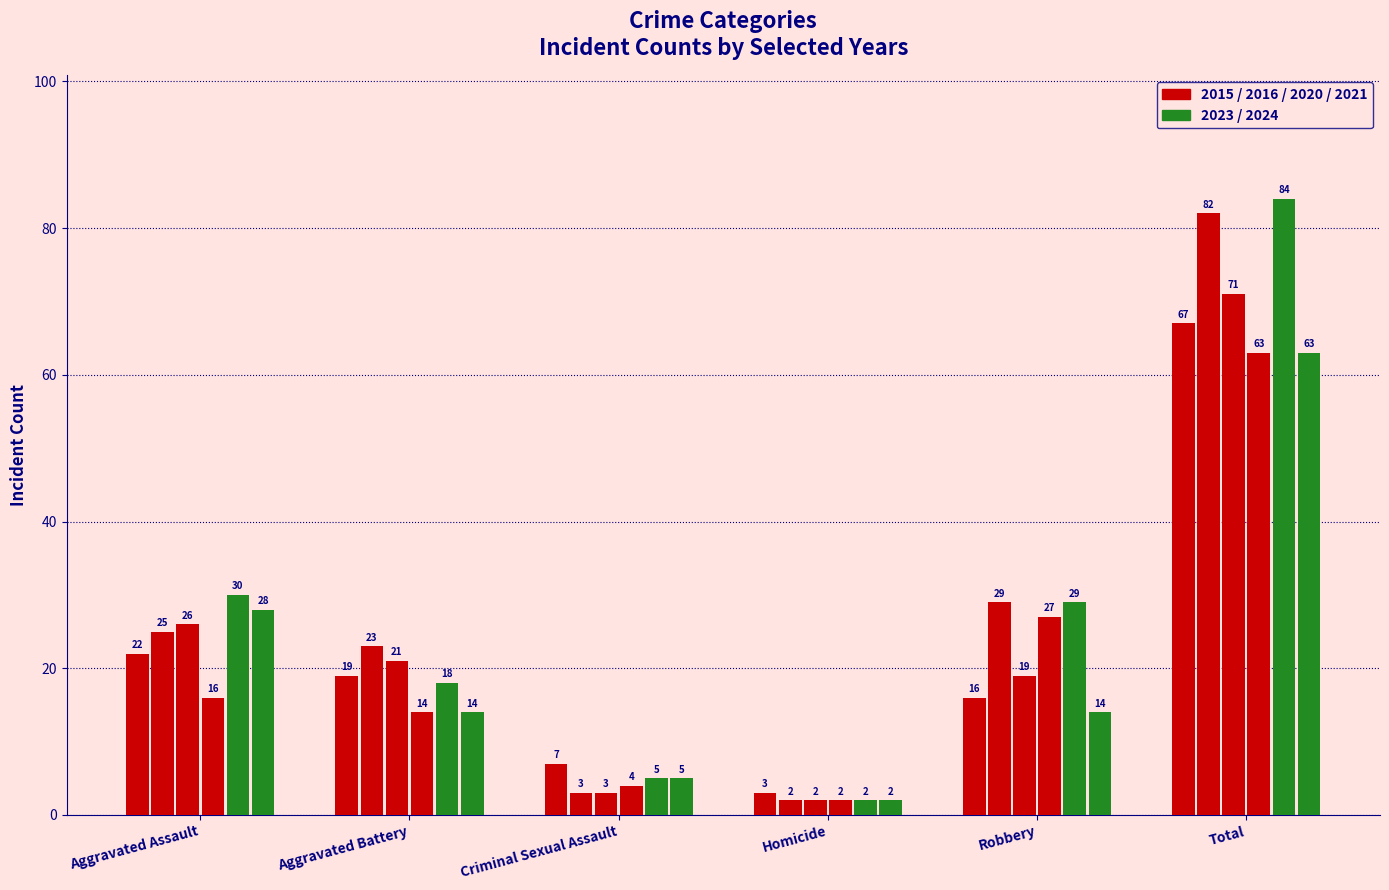

What is the label of the 1st bar from the left?

Aggravated Assault